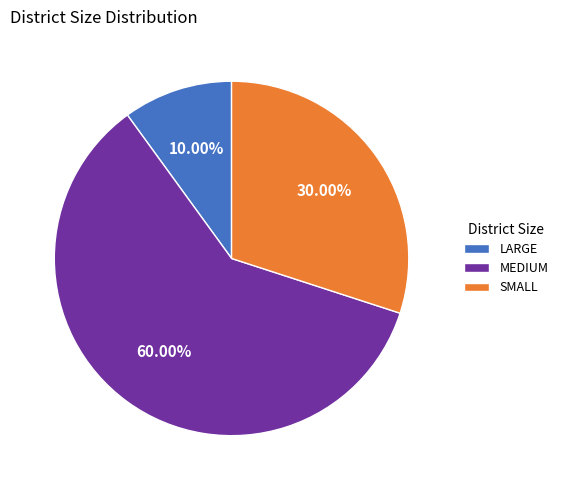

Which category has the biggest portion of the pie?

MEDIUM